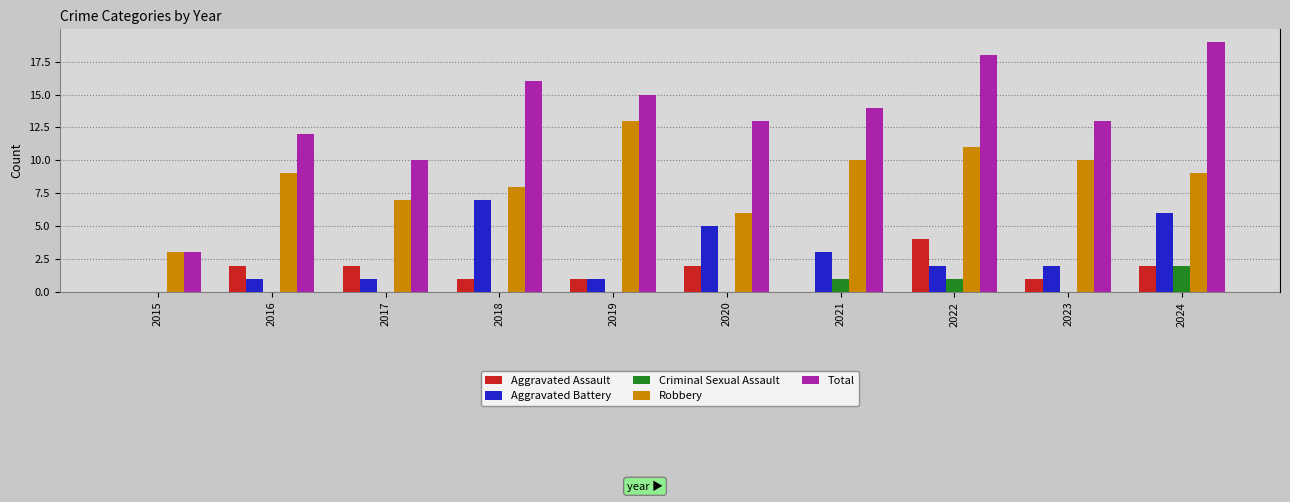

Reading left to right, transcribe all the data shown in this chart.

Aggravated Assault: 0	2	2	1	1	2	0	4	1	2
Aggravated Battery: 0	1	1	7	1	5	3	2	2	6
Criminal Sexual Assault: 0	0	0	0	0	0	1	1	0	2
Robbery: 3	9	7	8	13	6	10	11	10	9
Total: 3	12	10	16	15	13	14	18	13	19